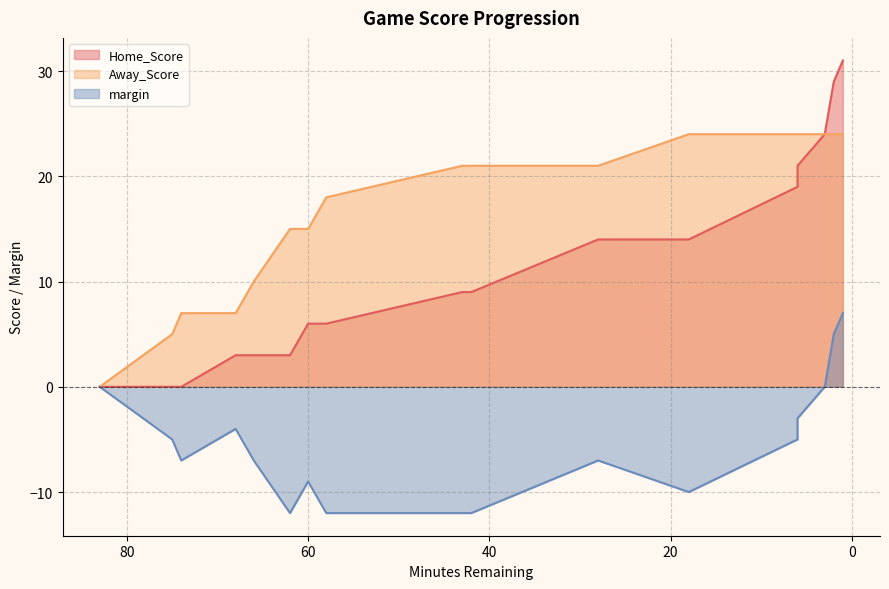

True or false: margin and Home_Score intersect in this chart.

False